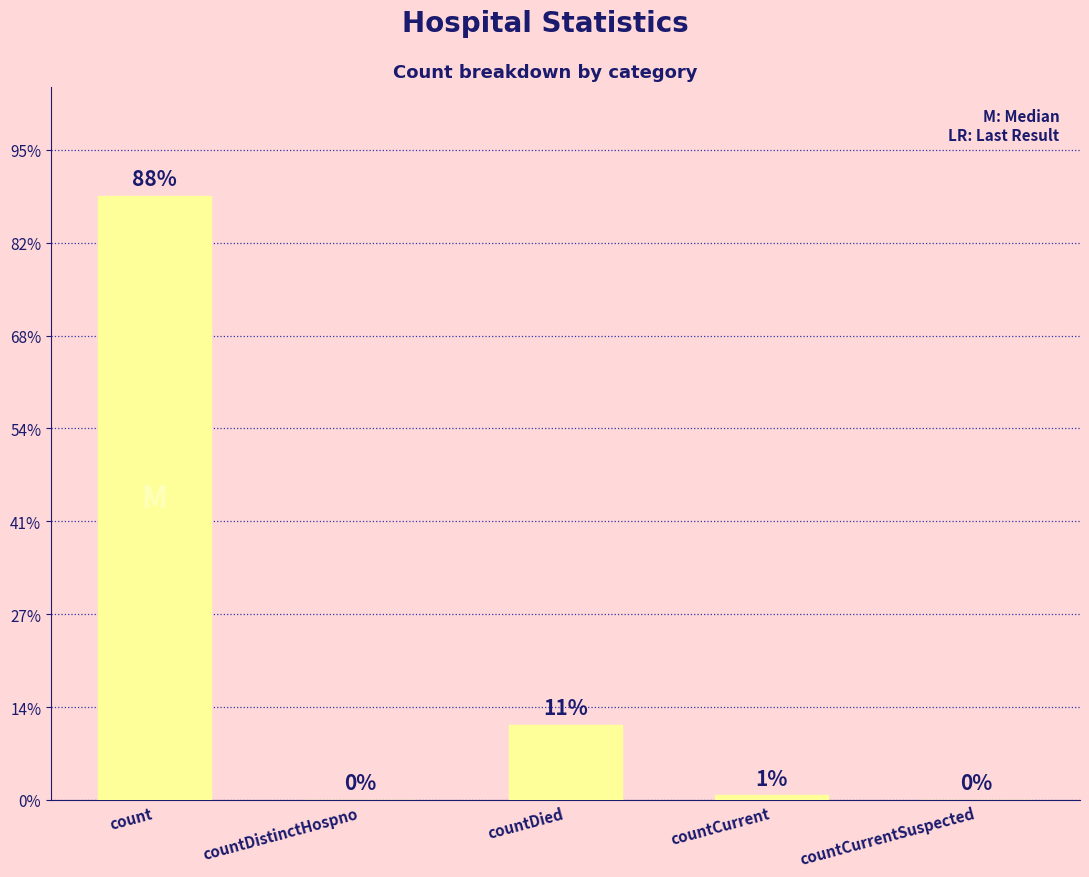

Between countCurrentSuspected and countDied, which is larger?

countDied